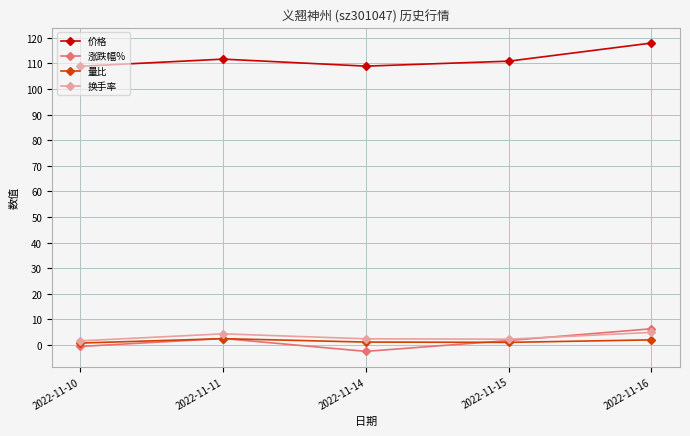

What are all the series names shown in the legend?

价格, 涨跌幅%, 量比, 换手率